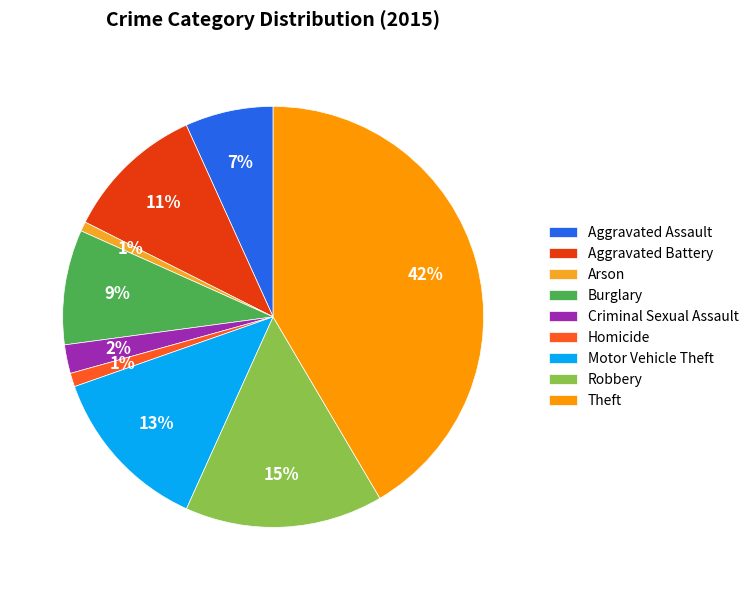

How many slices are in this pie chart?

9